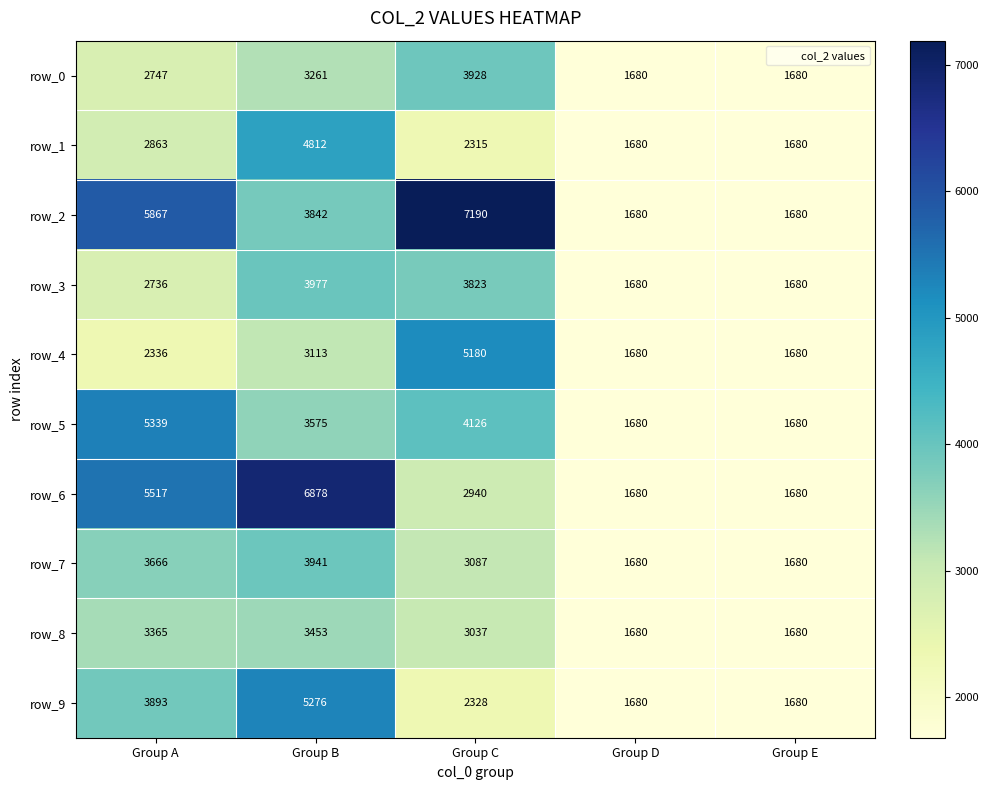

Between Group C and Group D, which series saw the biggest shift?

row_2